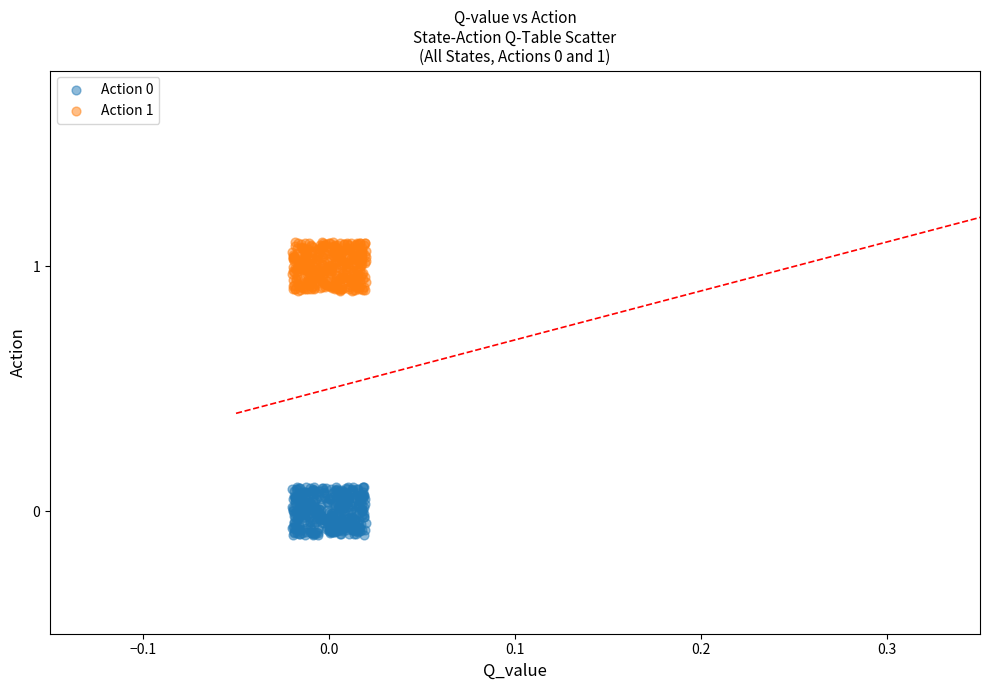

Which series reaches the maximum Y coordinate?

Action 1